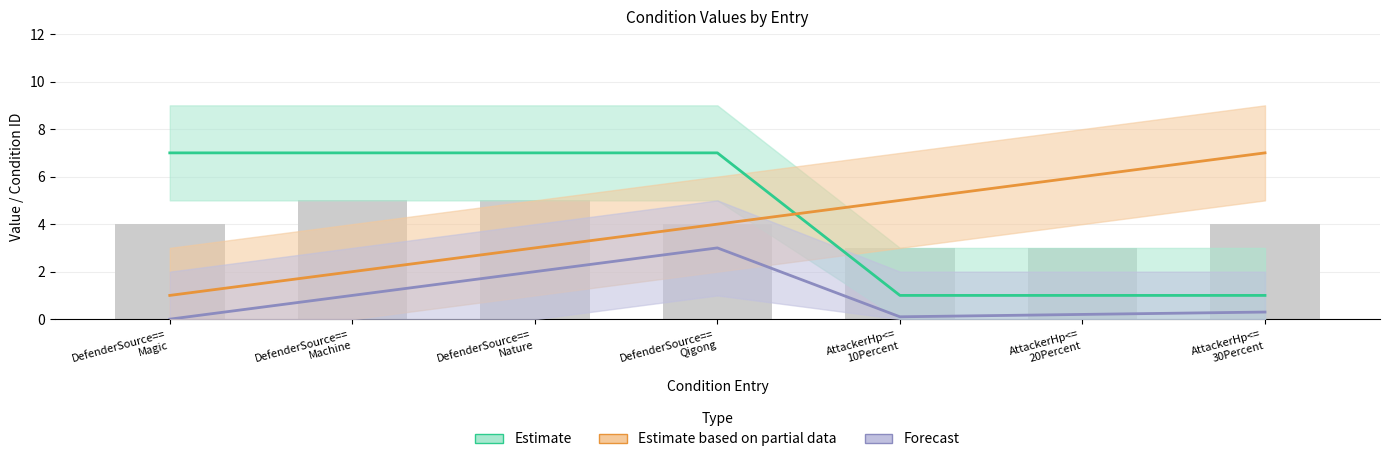

Is it true that Estimate equals 0.4 at AttackerHp<=
20Percent?

False